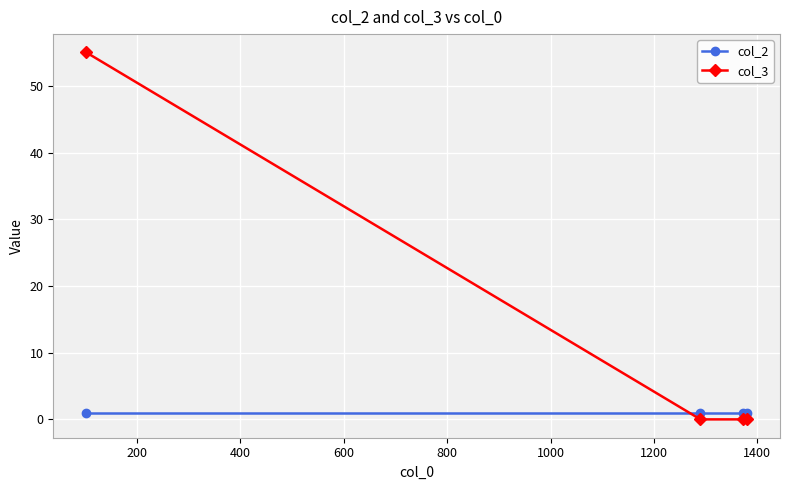

Which series has the largest range (max minus min)?

col_3